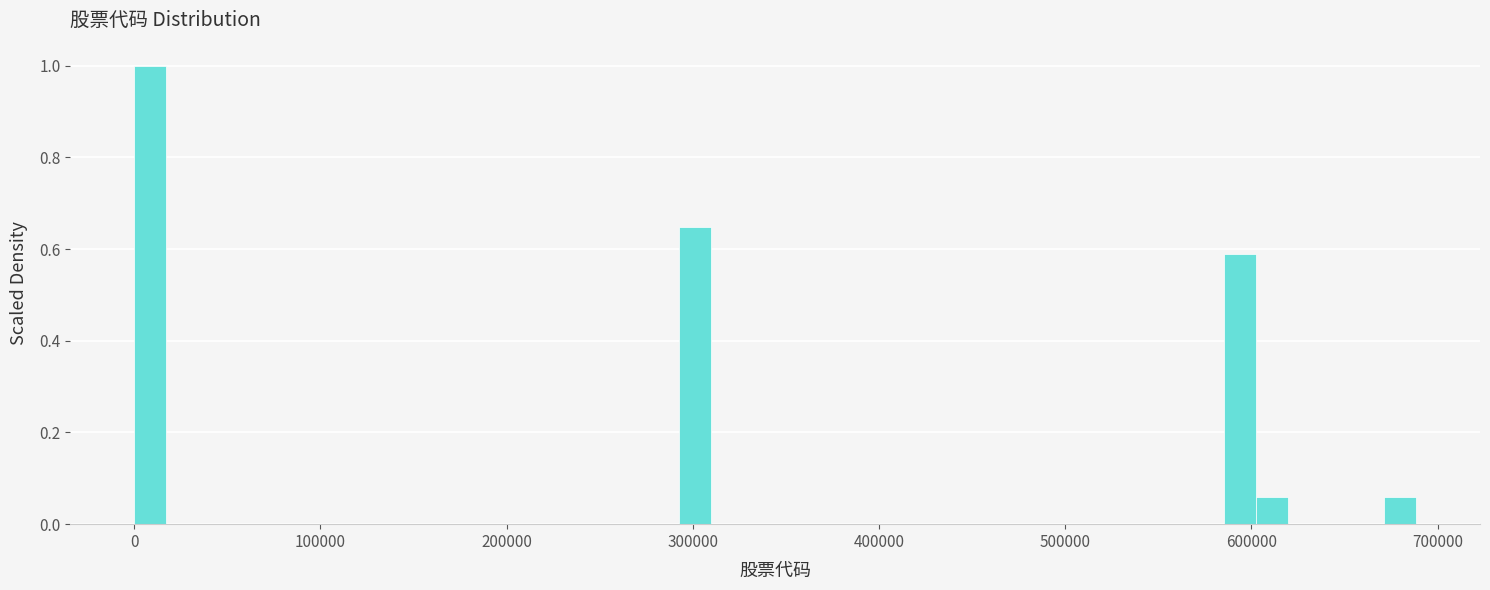

Around what value on the x-axis is the tallest bar? Give the approximate position of its centre, as read against the axis.

10000